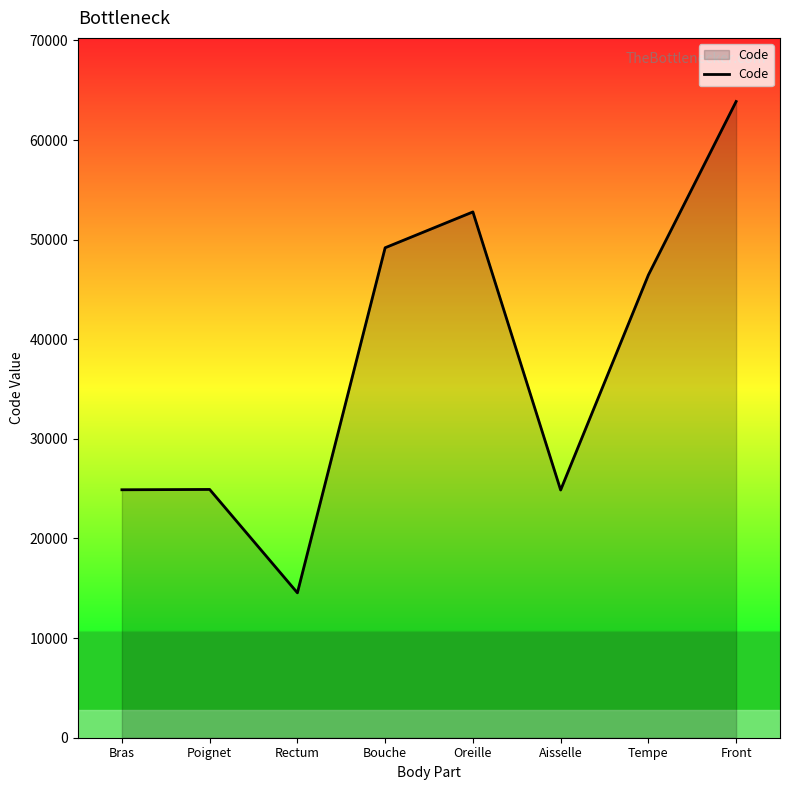

Where does the data first go above 46450?

Bouche